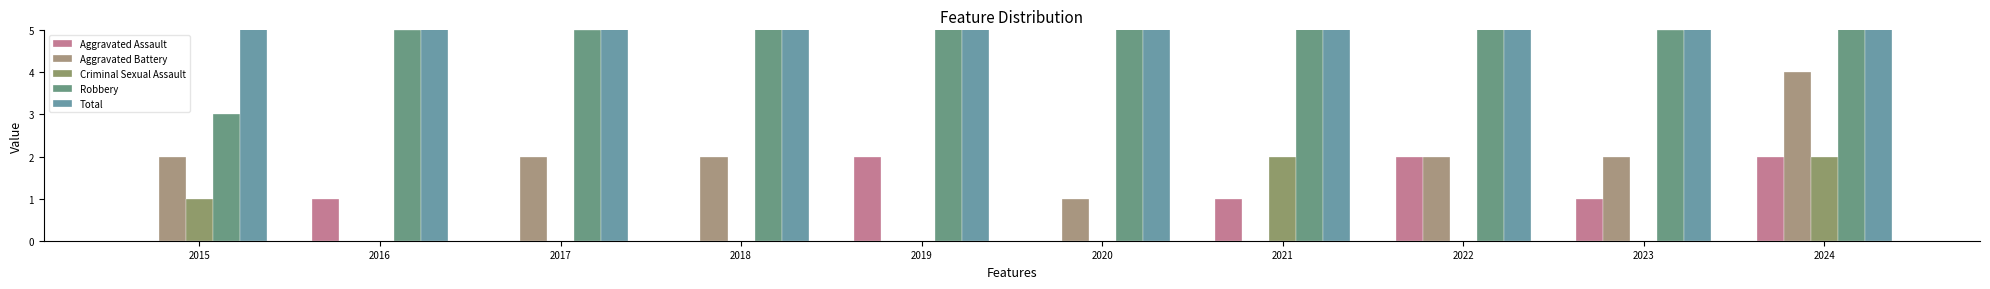

Reading left to right, what are all the values shown in this chart?

Aggravated Assault: 2015=0	2016=1	2017=0	2018=0	2019=2	2020=0	2021=1	2022=2	2023=1	2024=2
Aggravated Battery: 2015=2	2016=0	2017=2	2018=2	2019=0	2020=1	2021=0	2022=2	2023=2	2024=4
Criminal Sexual Assault: 2015=1	2016=0	2017=0	2018=0	2019=0	2020=0	2021=2	2022=0	2023=0	2024=2
Robbery: 2015=3	2016=5	2017=5	2018=11	2019=18	2020=13	2021=6	2022=7	2023=5	2024=12
Total: 2015=6	2016=6	2017=7	2018=13	2019=20	2020=14	2021=9	2022=11	2023=8	2024=20